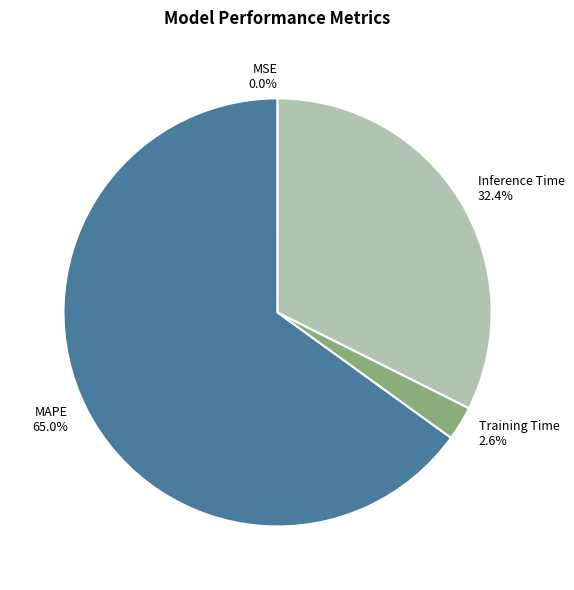

Is there a majority slice in this chart?

Yes